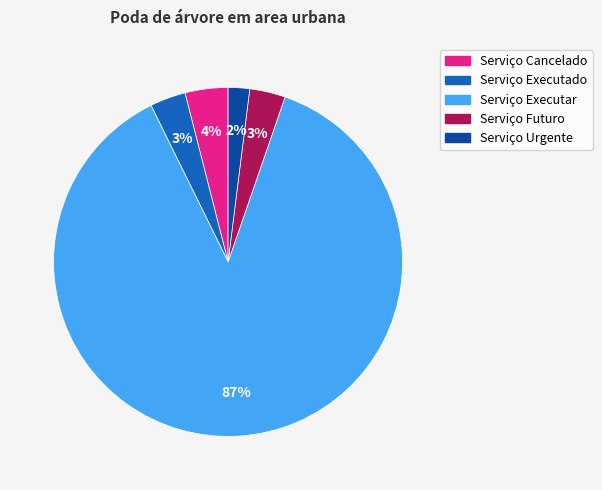

The Serviço Executado slice represents 3% of the pie. True or false?

True